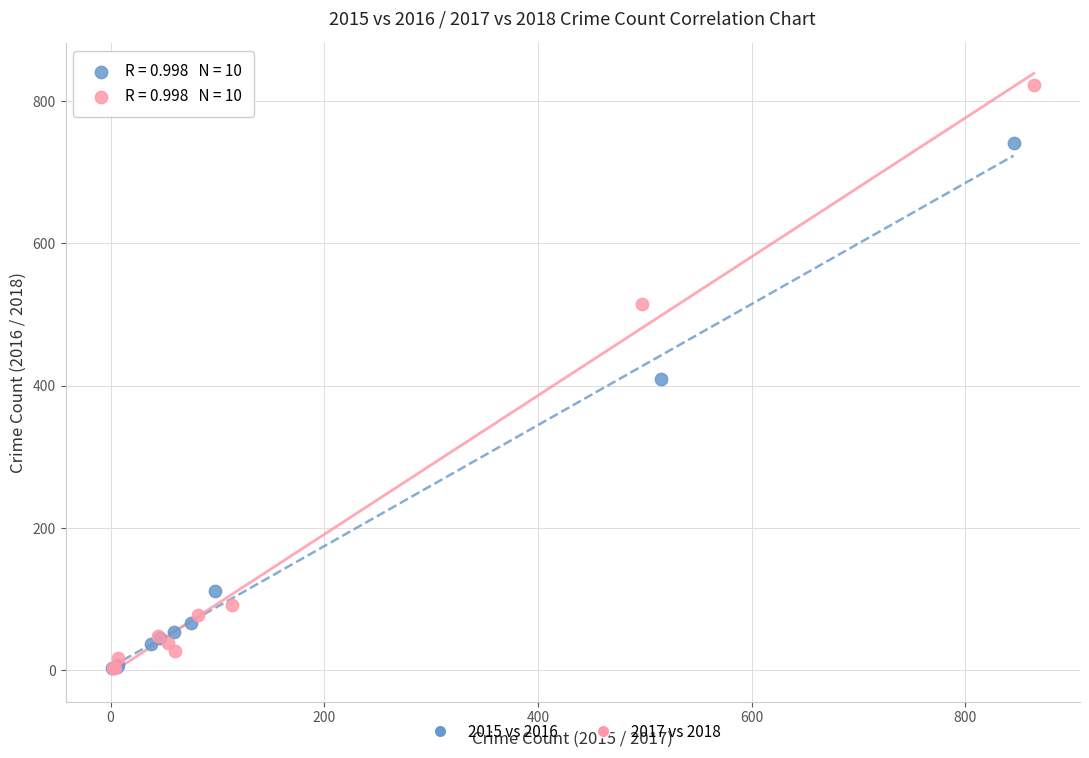

Which series has the largest Y range (max minus min)?

2017 vs 2018